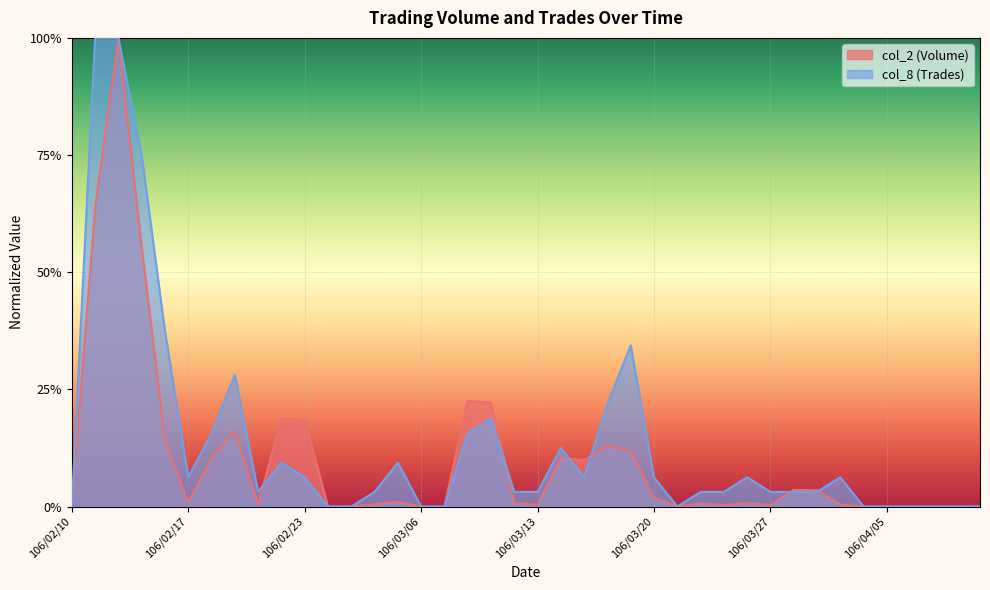

Reading right to left, what are all the values shown in this chart?

col_2 (Volume): 0.0	0.0	0.0	0.0	0.0	0.0	0.0	0.0	0.0	0.0	0.0	0.0	0.0	0.0	0.0	0.1	0.1	0.1	0.1	0.0	0.0	0.2	0.2	0.0	0.0	0.0	0.0	0.0	0.0	0.2	0.2	0.0	0.2	0.1	0.0	0.1	0.6	1.0	0.6	0.0
col_8 (Trades): 0.0	0.0	0.0	0.0	0.0	0.0	0.1	0.0	0.0	0.0	0.1	0.0	0.0	0.0	0.1	0.3	0.2	0.1	0.1	0.0	0.0	0.2	0.2	0.0	0.0	0.1	0.0	0.0	0.0	0.1	0.1	0.0	0.3	0.2	0.1	0.4	0.8	1.0	1.0	0.0